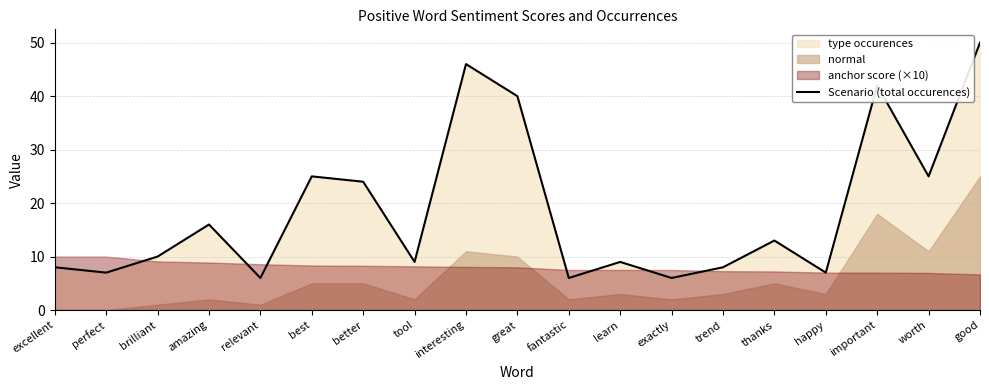

Count the number of categories in the chart.

19